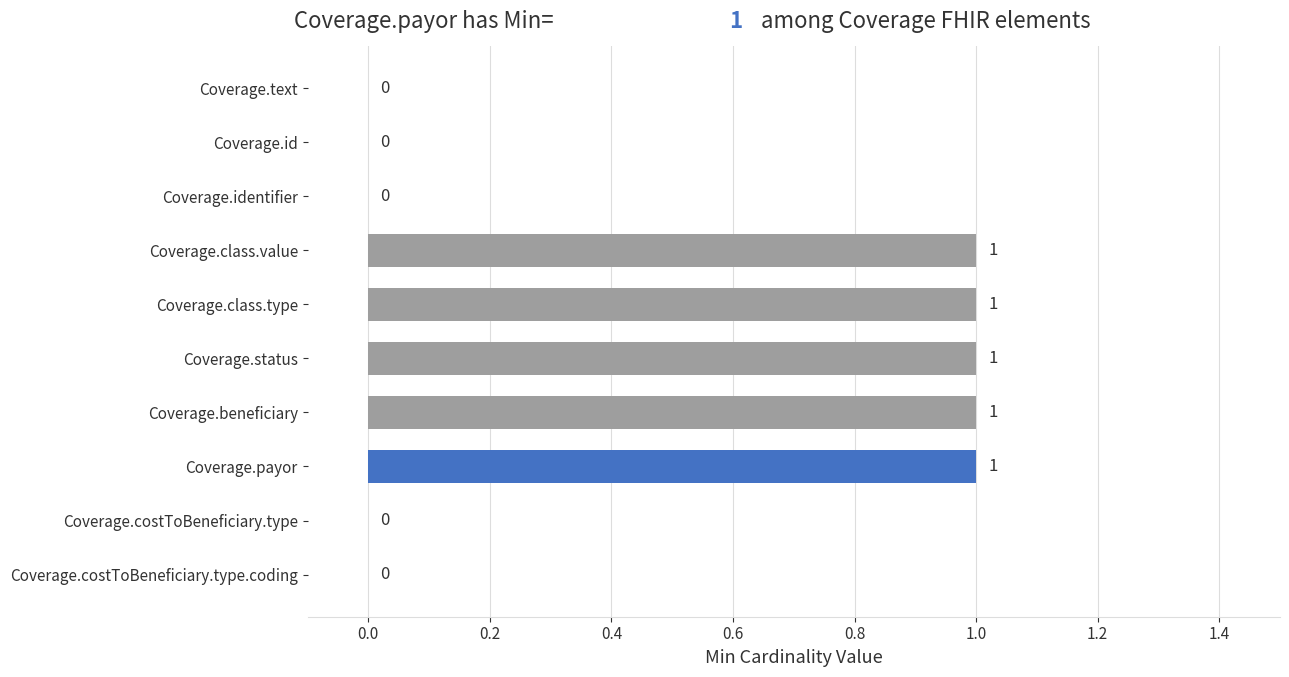

How many positive values are there?

5